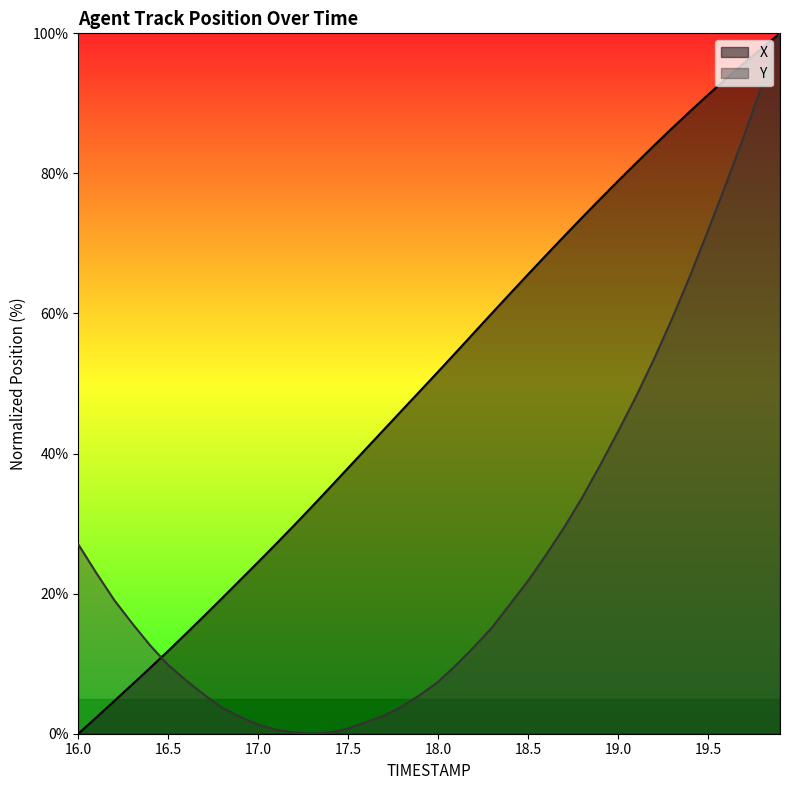

How many data points in X are above 51?

20